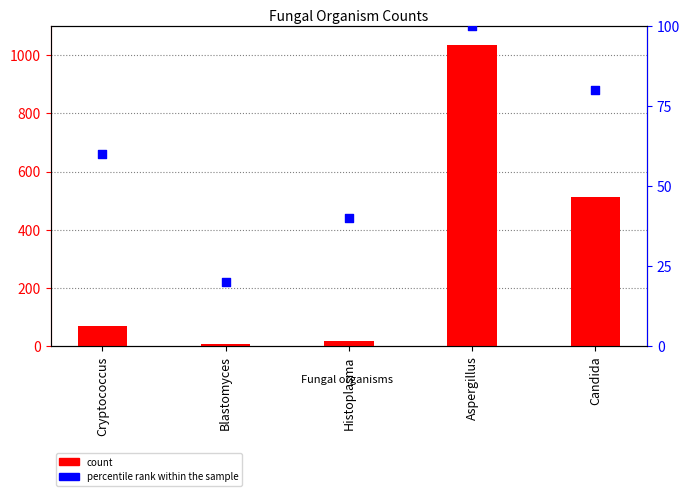

At which category is the sum across all series the highest?

Aspergillus